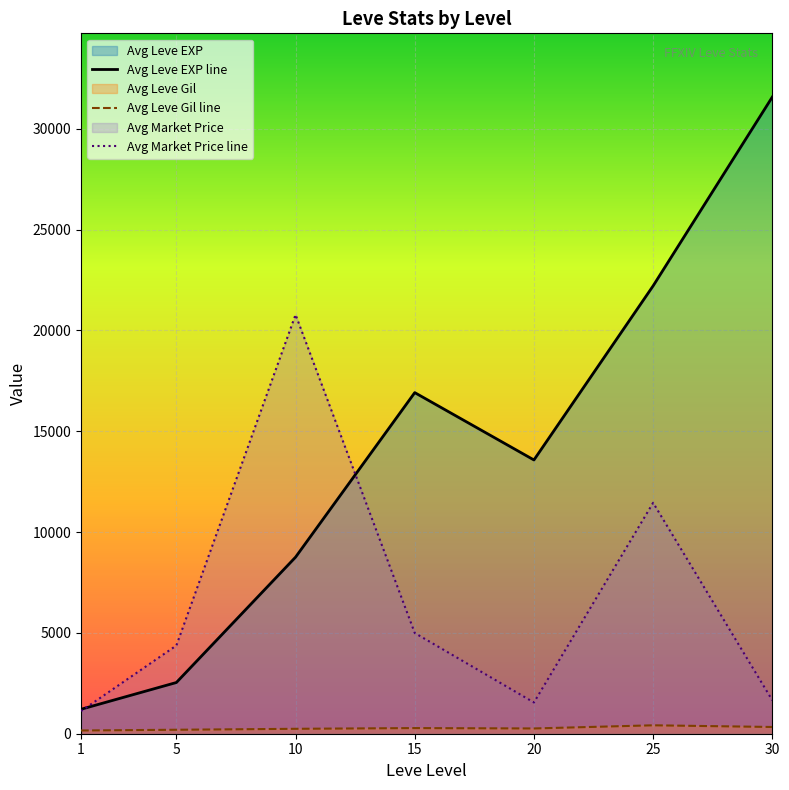

Rank the series at 25 from lowest to highest value.

Avg Leve Gil line, Avg Market Price line, Avg Leve EXP line